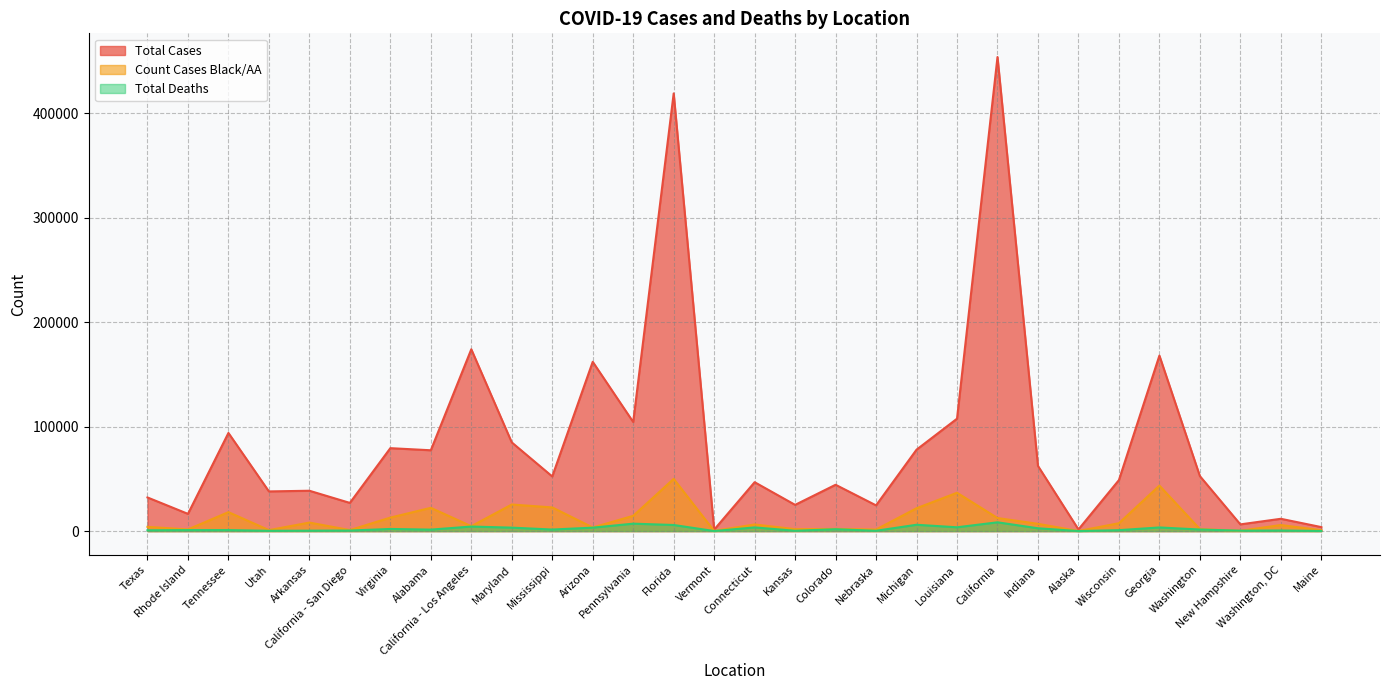

What is the minimum value shown in the chart?

19